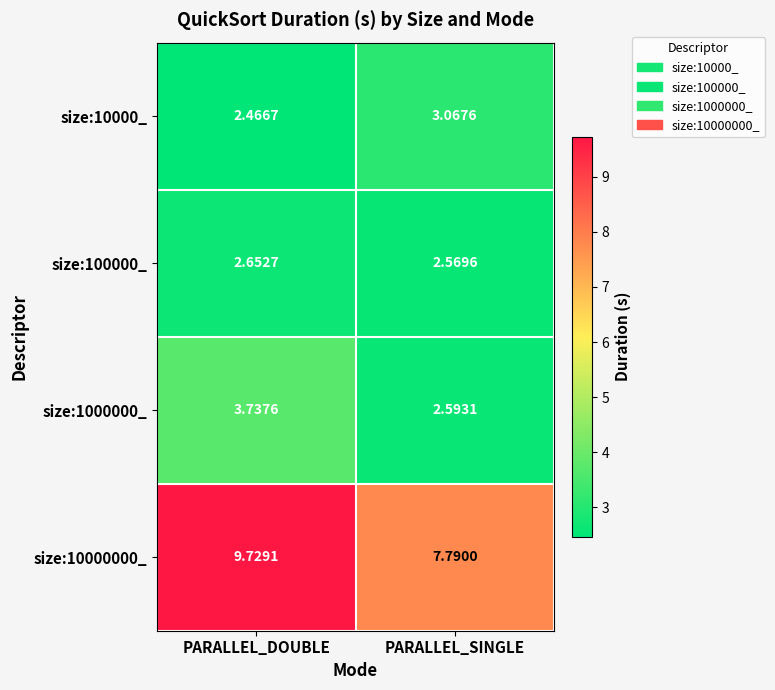

Which series has the largest total across all categories?

size:10000000_